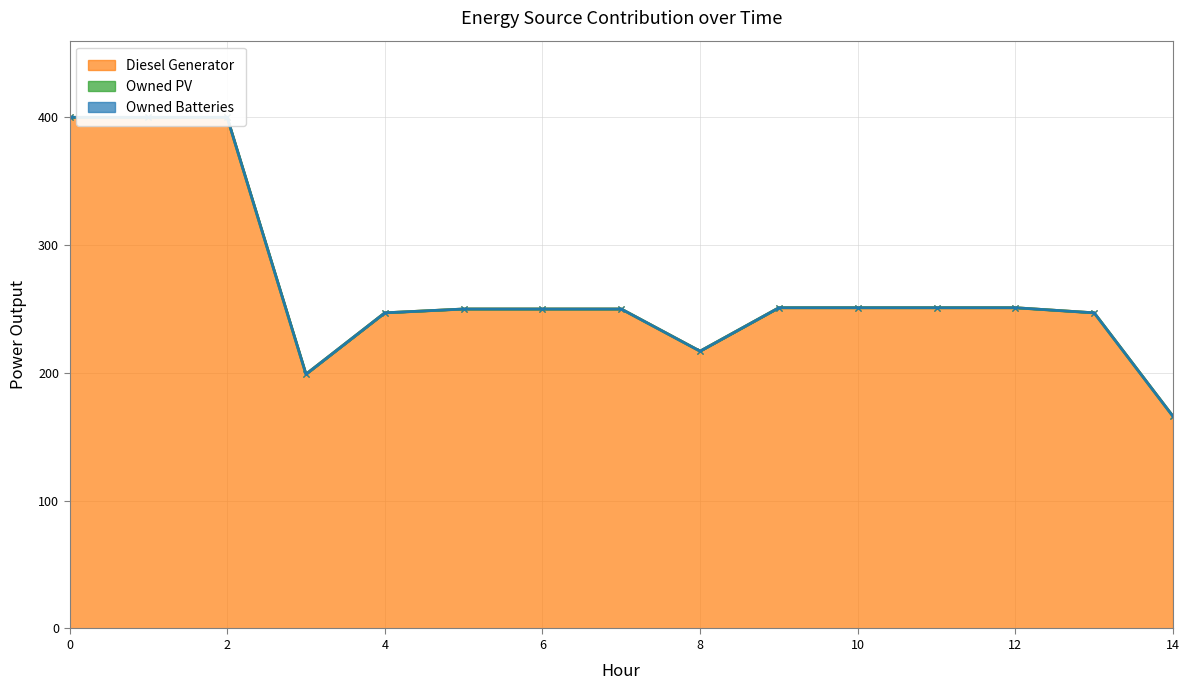

Reading left to right, extract all data points from this chart.

Diesel Generator: 0=400	1=400	2=400	3=199	4=247	5=250	6=250	7=250	8=217	9=251	10=251	11=251	12=251	13=247	14=166
Owned PV: 0=0	1=0	2=0	3=0	4=0	5=0	6=0	7=0	8=0	9=0	10=0	11=0	12=0	13=0	14=0
Owned Batteries: 0=0	1=0	2=0	3=0	4=0	5=0	6=0	7=0	8=0	9=0	10=0	11=0	12=0	13=0	14=0